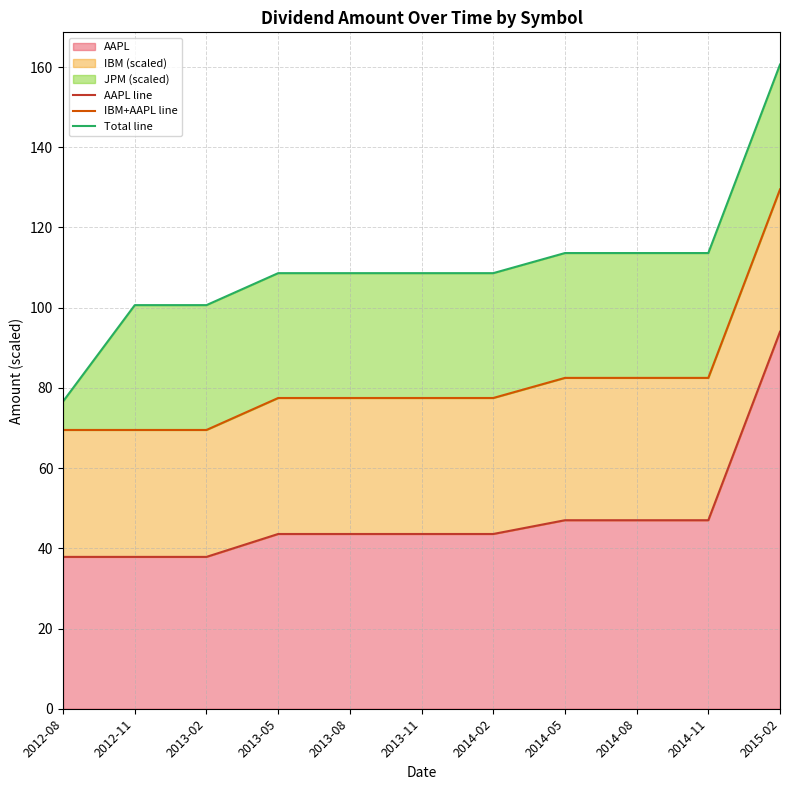

Which category has the highest value in the AAPL line series?

2015-02